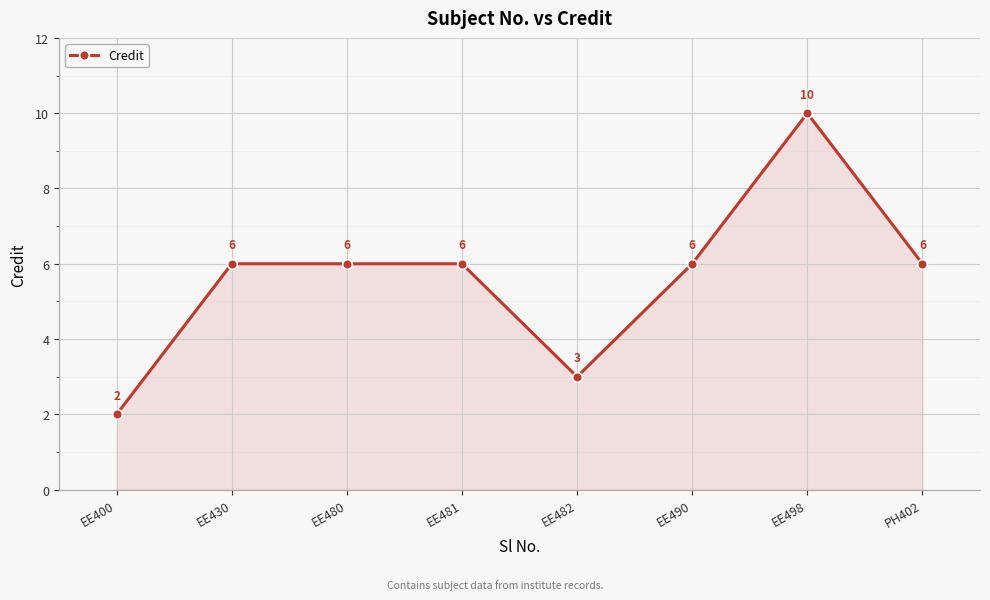

Which has a higher value, EE481 or EE400?

EE481